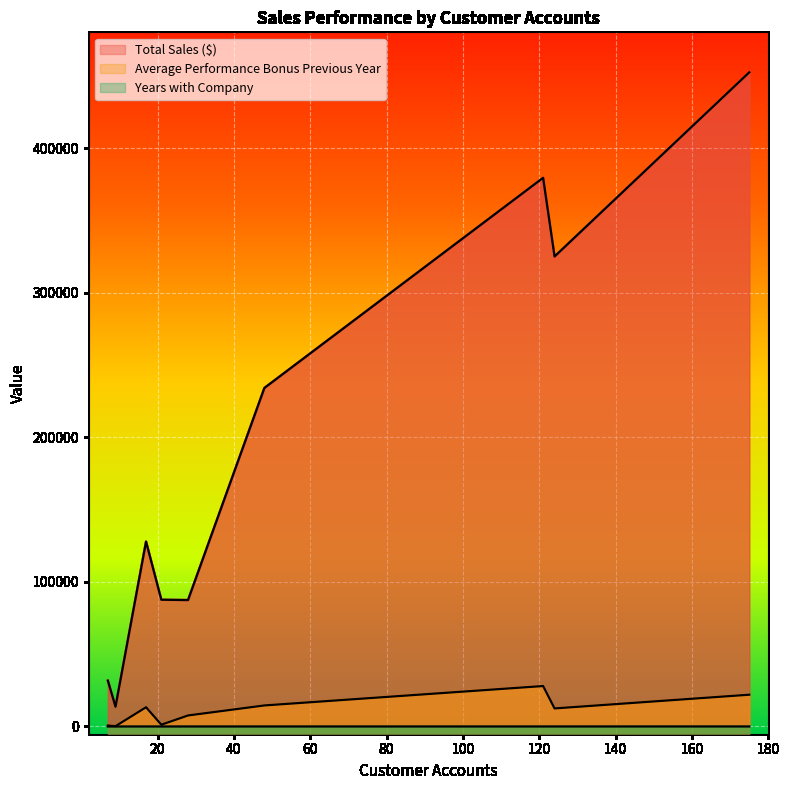

Between 140 and 20, which is larger?

140